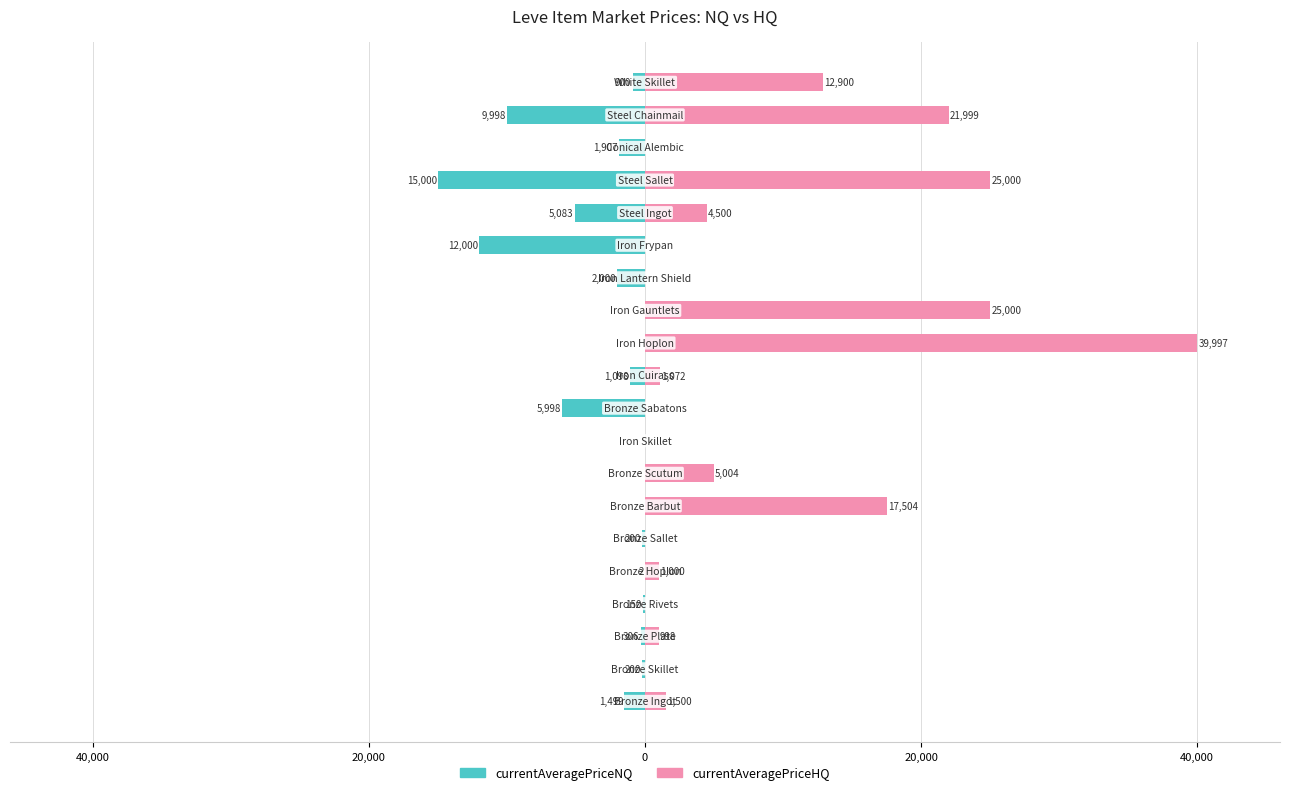

List the series in order of their overall mean, highest first.

currentAveragePriceHQ, currentAveragePriceNQ